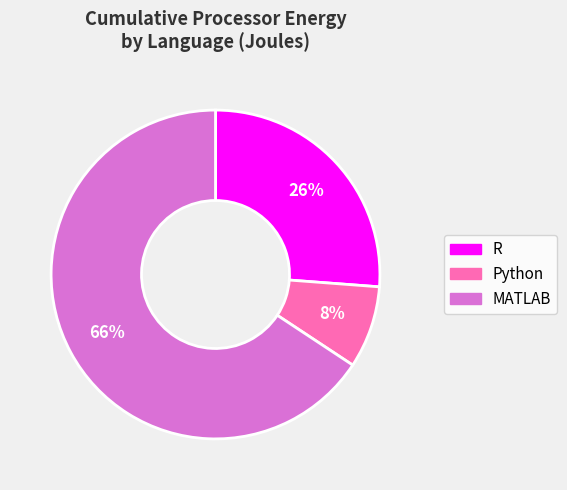

To the nearest percent, what portion does R represent?

26%